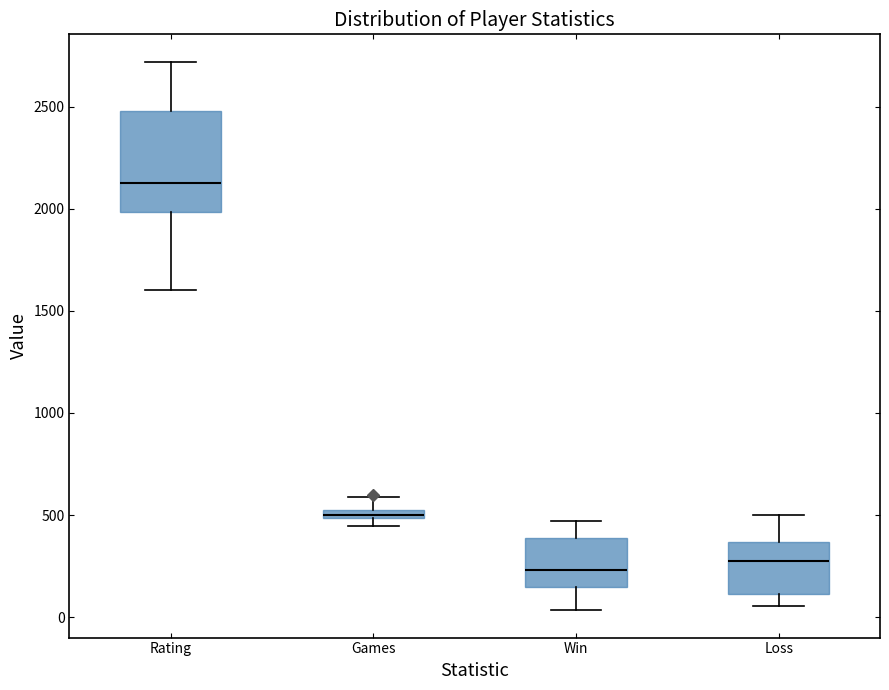

Where is the lower edge of the box for Rating on the y-axis? The values are not printed on the chart, so give them approximately, as read against the axis.

2000